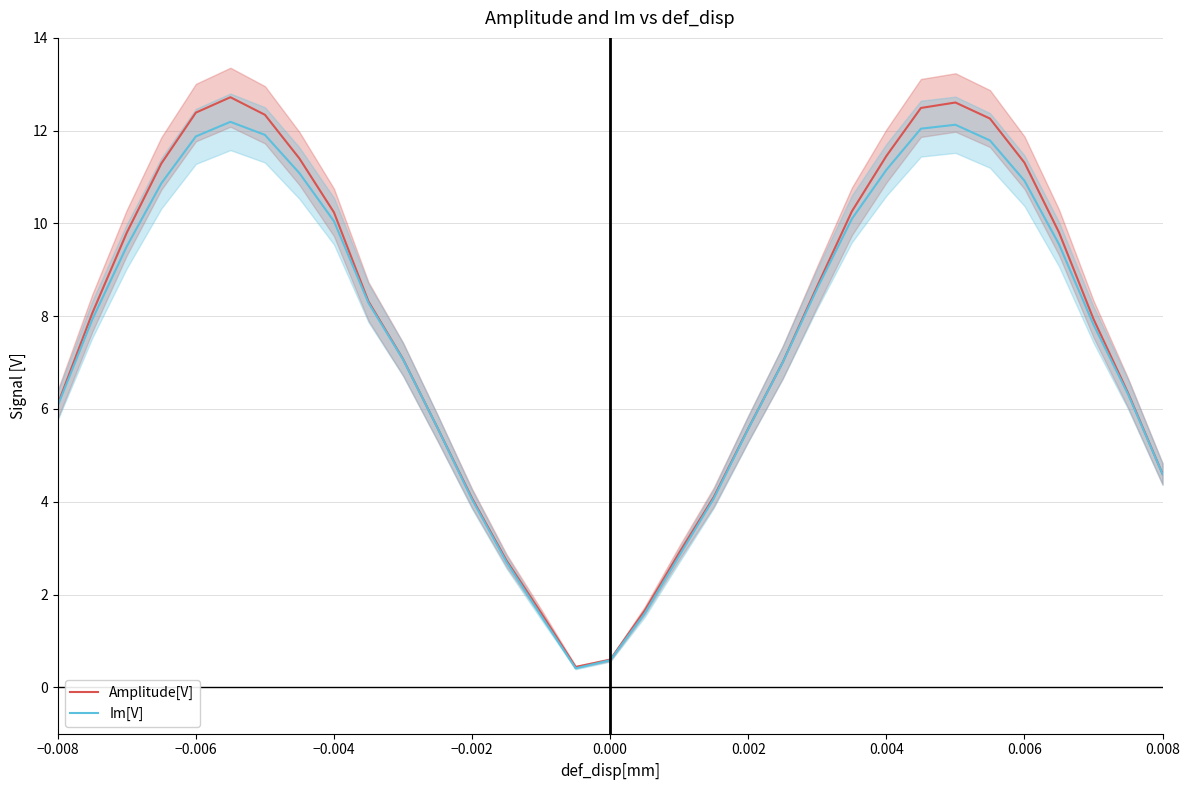

What is the difference between the second highest and second lowest values in the Im[V] series?

11.5